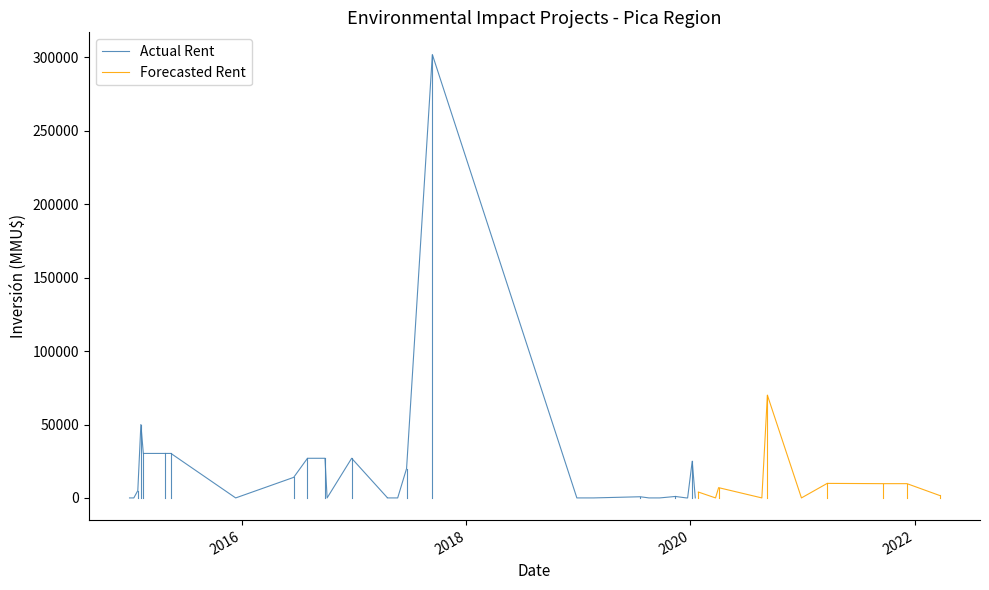

What is the maximum value for Forecasted Rent?

70000